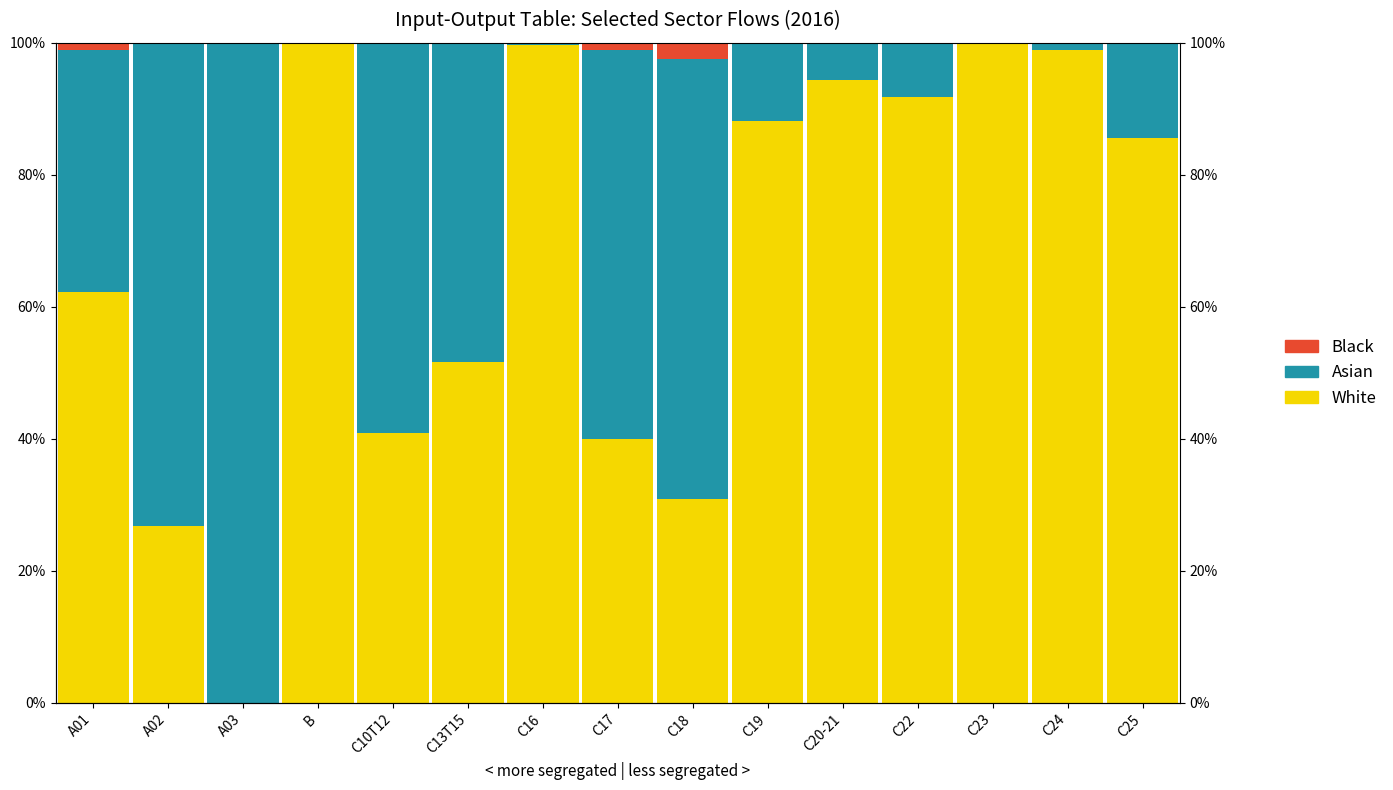

Reading right to left, transcribe all the data shown in this chart.

White: 85.6	98.9	100.0	91.7	94.3	88.1	30.9	40.0	99.7	51.6	40.8	99.8	0.0	26.8	62.2
Asian: 14.4	1.1	0.0	8.2	5.7	11.9	66.7	59.0	0.3	48.4	59.2	0.2	100.0	73.2	36.7
Black: 0.0	0.0	0.0	0.1	0.0	0.0	2.4	1.0	0.0	0.0	0.0	0.0	0.0	0.0	1.0